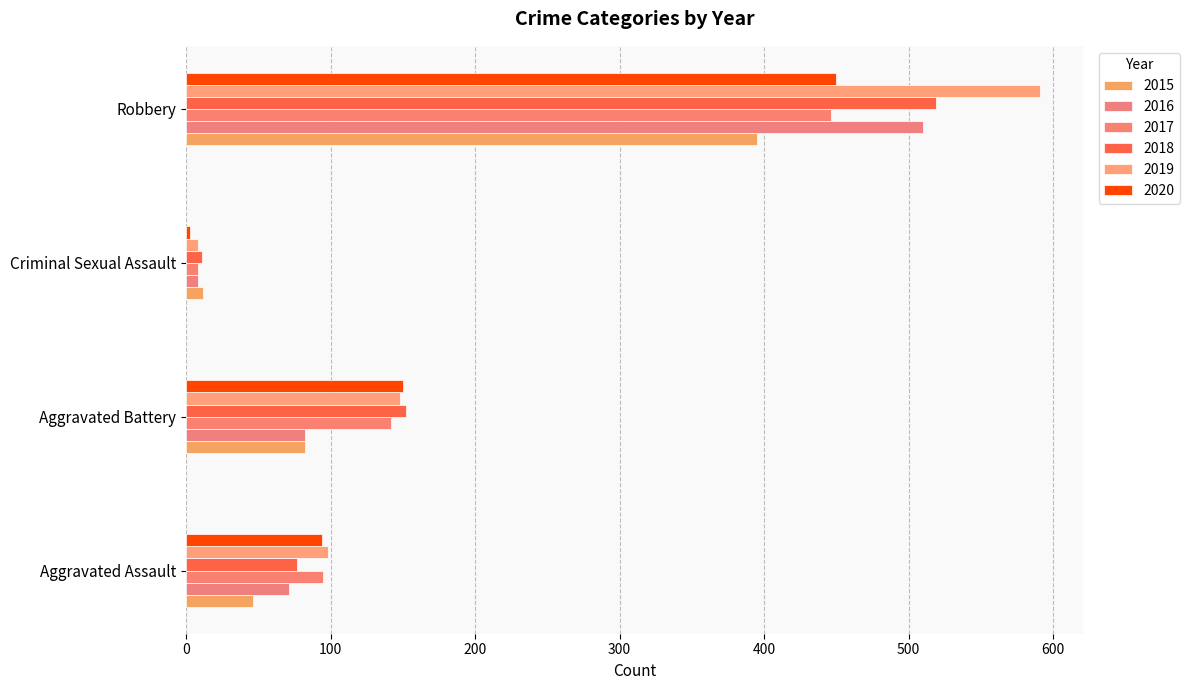

At which category does the chart reach its minimum across all series?

Criminal Sexual Assault